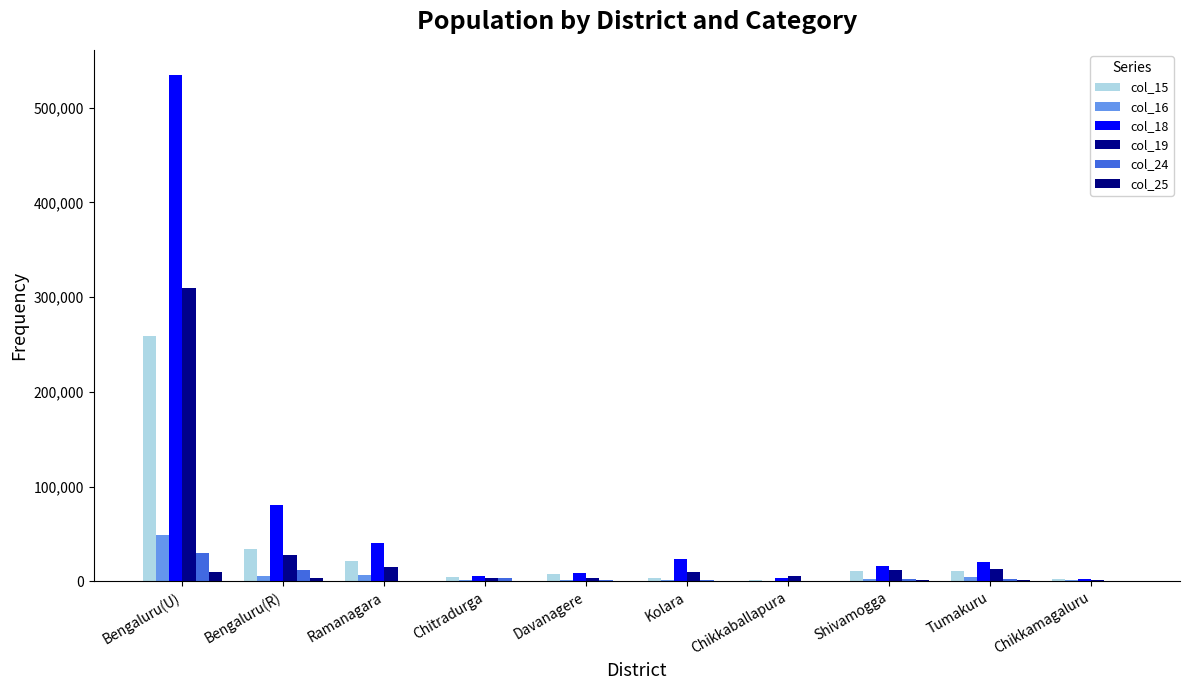

What is the sum of all col_16 values?

73176